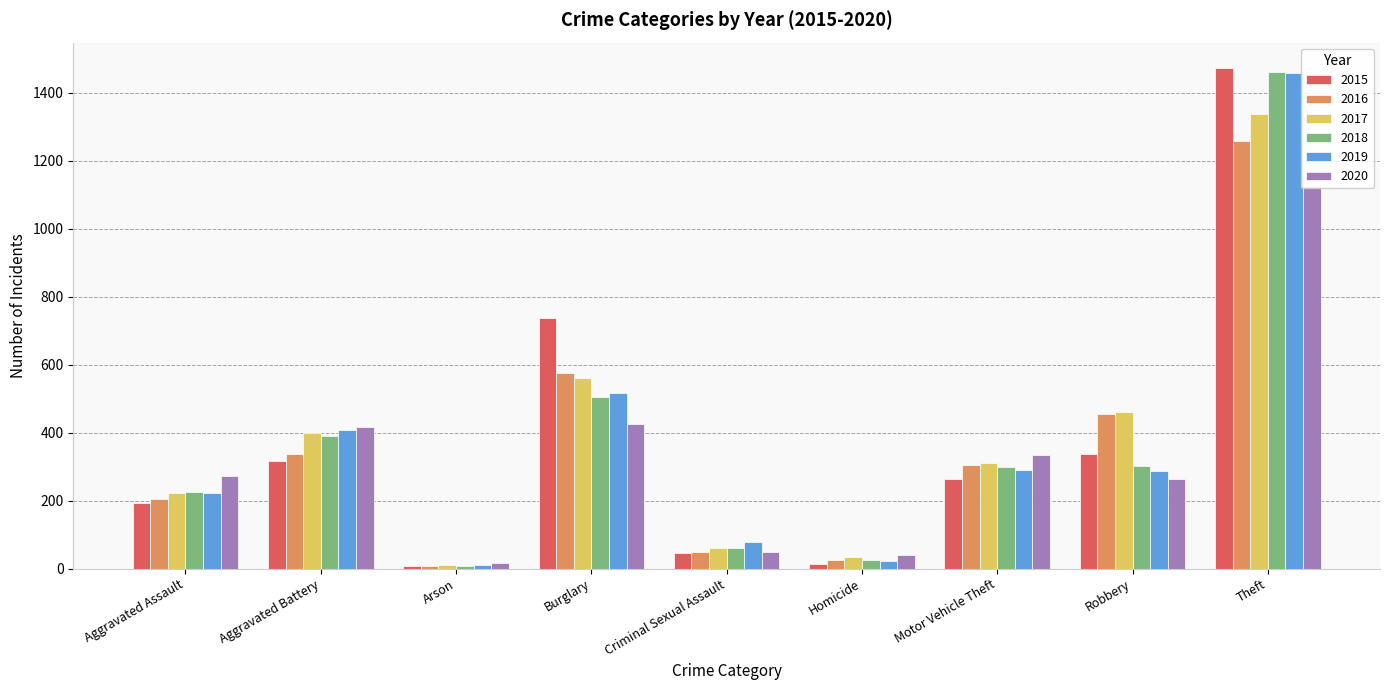

What is the difference between the maximum and minimum values in the 2019 series?

1447